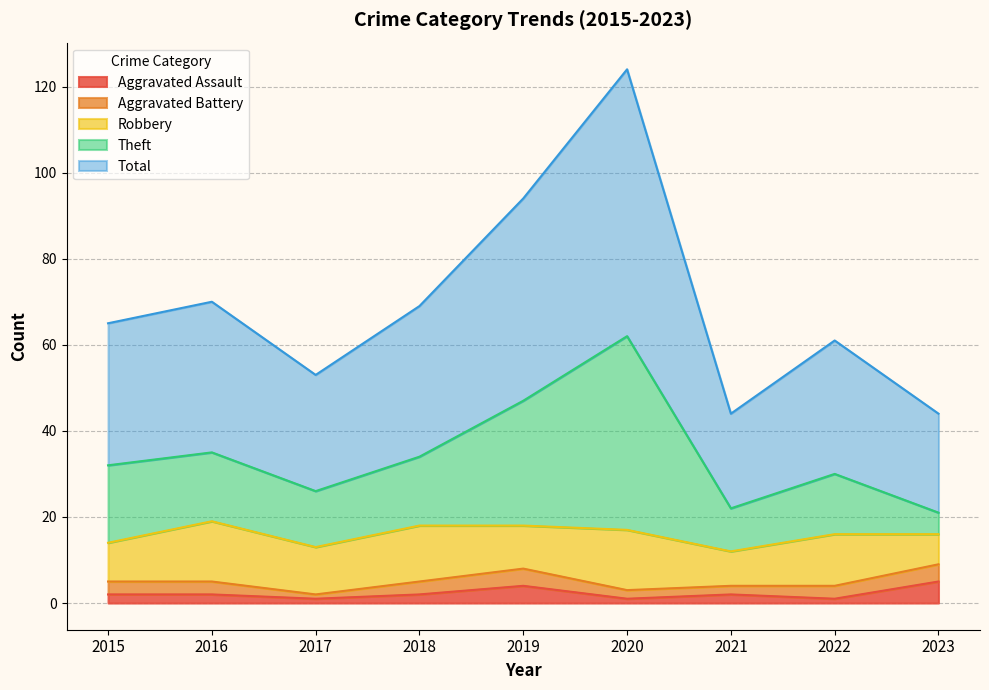

Is the value of Total at 2016 greater than the value of Theft at 2017?

Yes